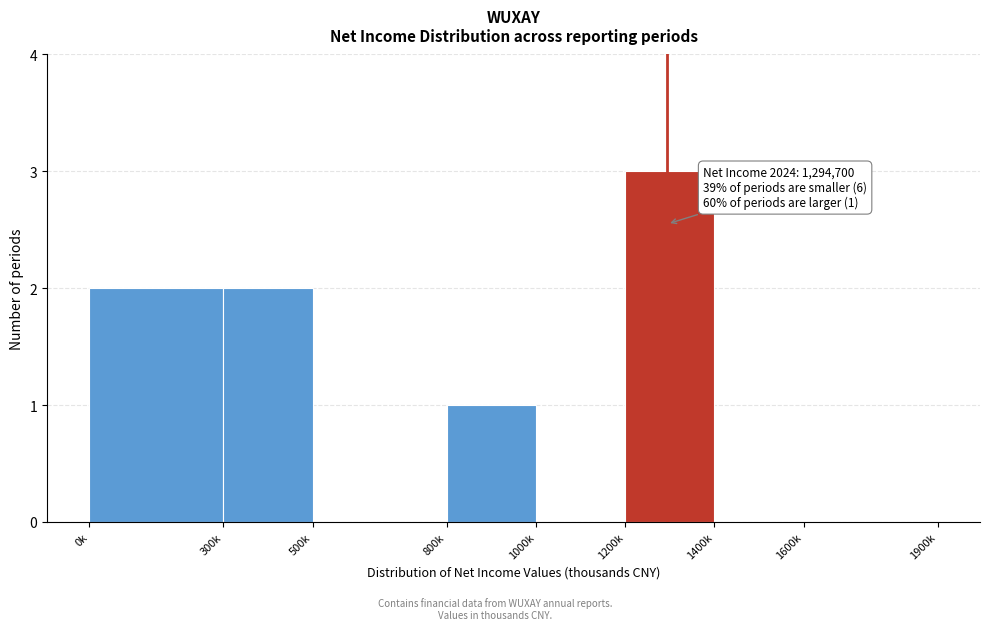

Reading left to right, transcribe all the data shown in this chart.

0k=2	300k=2	500k=0	800k=1	1000k=0	1200k=3	1400k=0	1600k=0